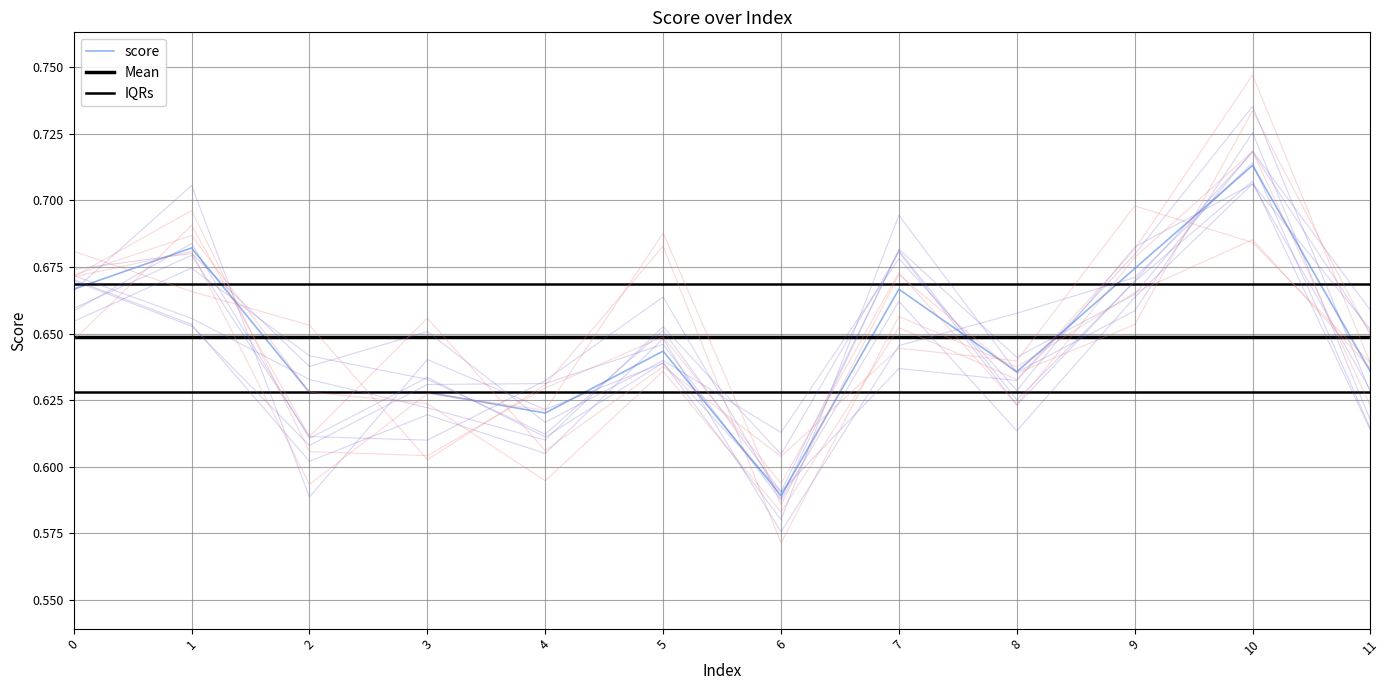

True or false: IQRs has a value of 0.4 at 3.

False